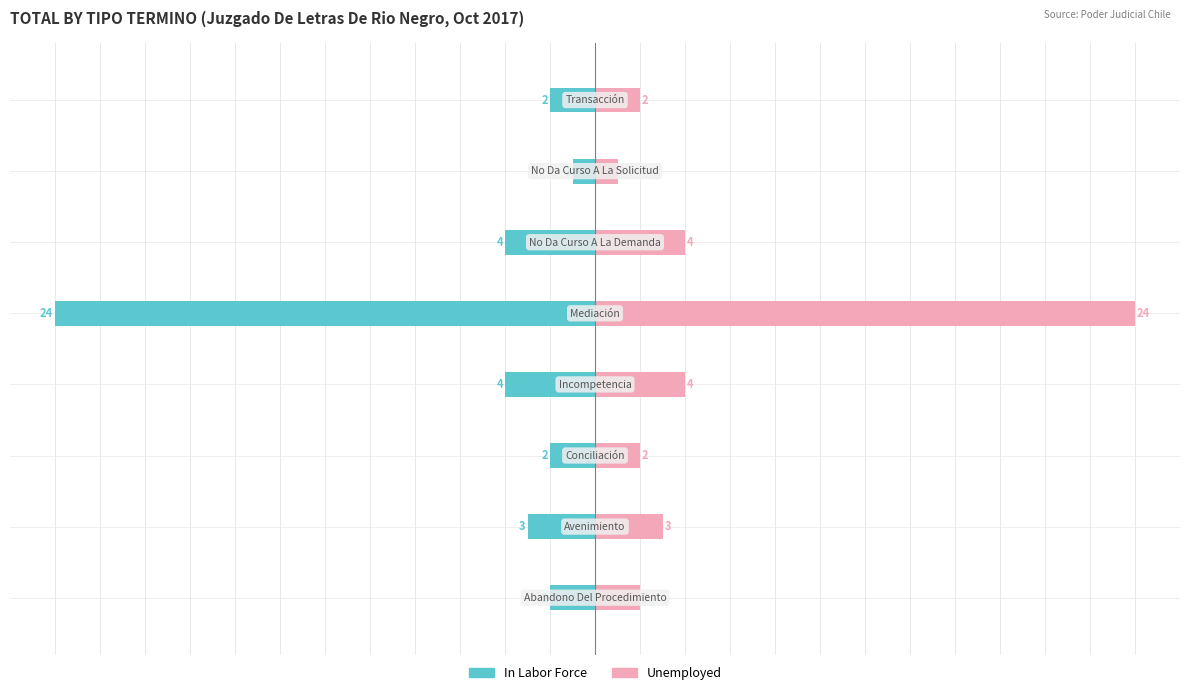

How many groups of bars are there?

8